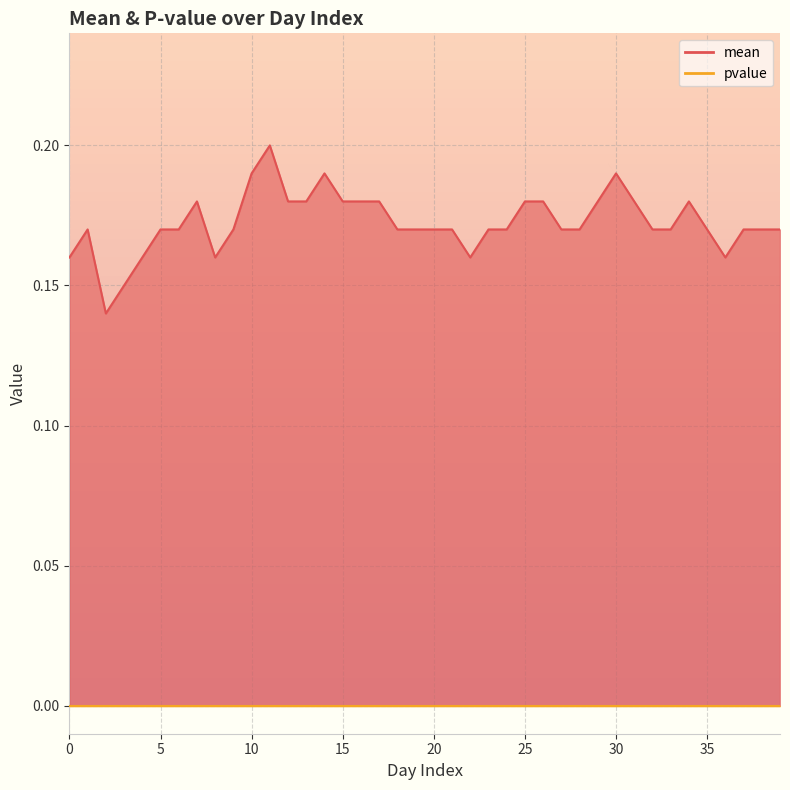

Reading right to left, extract all data points from this chart.

0.2	0.2	0.2	0.2	0.2	0.2	0.2	0.2	0.2	0.2	0.2	0.2	0.2	0.2	0.2	0.2	0.2	0.2	0.2	0.2	0.2	0.2	0.2	0.2	0.2	0.2	0.2	0.2	0.2	0.2	0.2	0.2	0.2	0.2	0.2	0.2	0.1	0.1	0.2	0.2